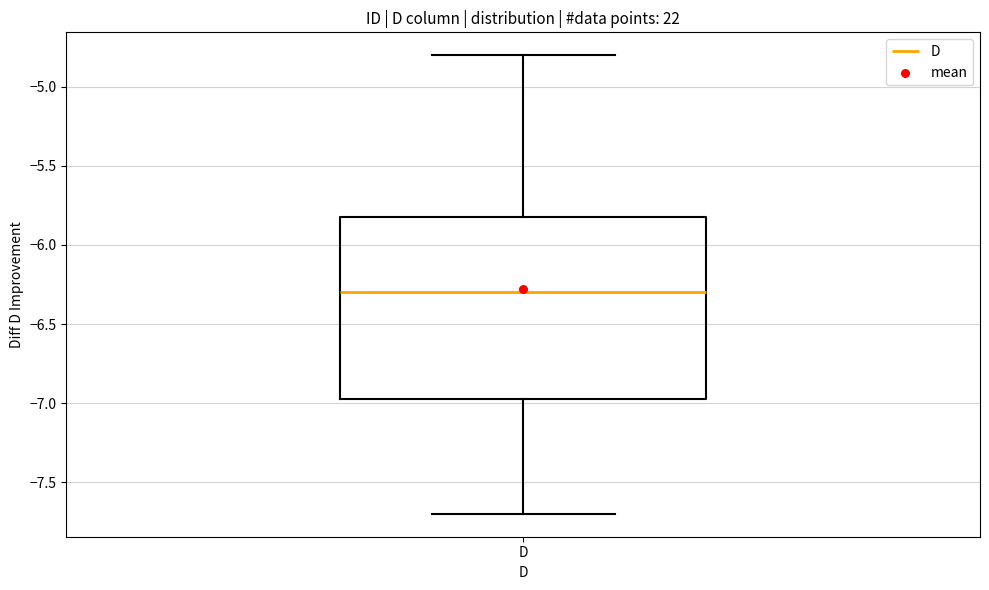

Read this box plot against the y-axis: the position of the median line, the range covered by the box, and the ends of both whiskers. The values are not printed on the chart, so give them approximately, as read against the axis.

median -6.30, box -6.95 to -5.80, whiskers -7.70 to -4.80